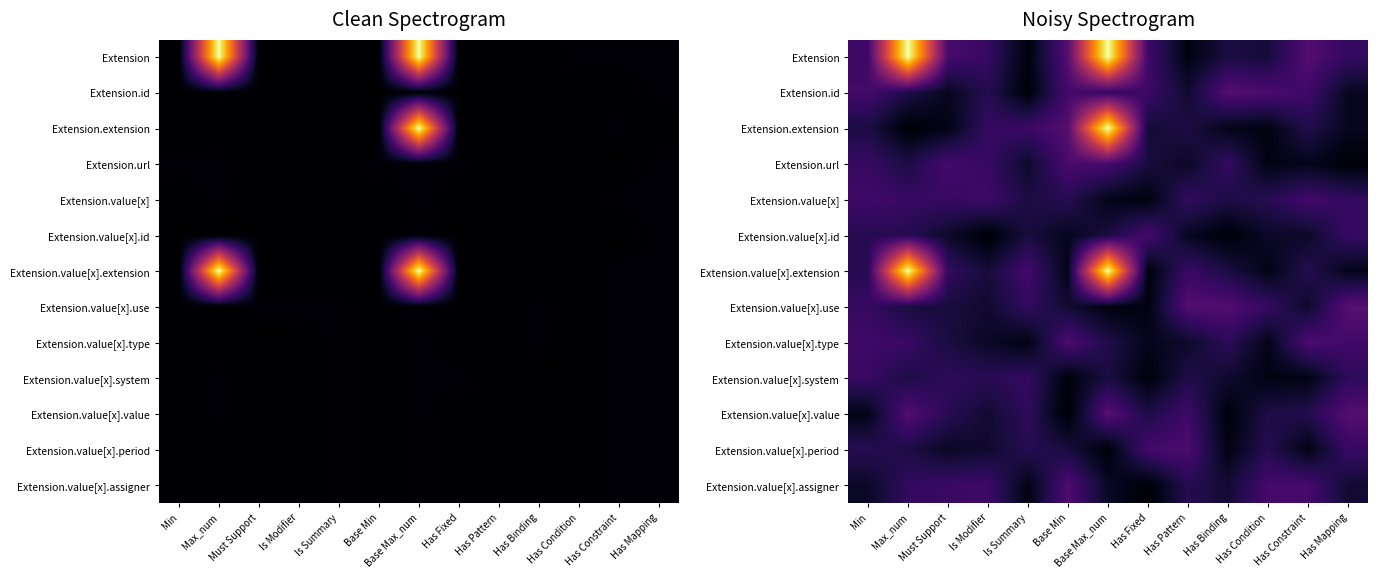

What is the maximum value for Extension.value[x].system?

0.2